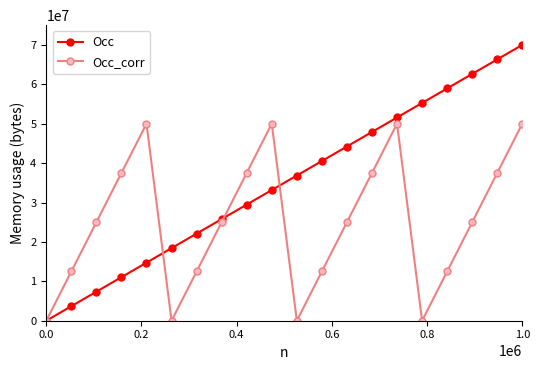

True or false: Occ_corr and Occ intersect in this chart.

True